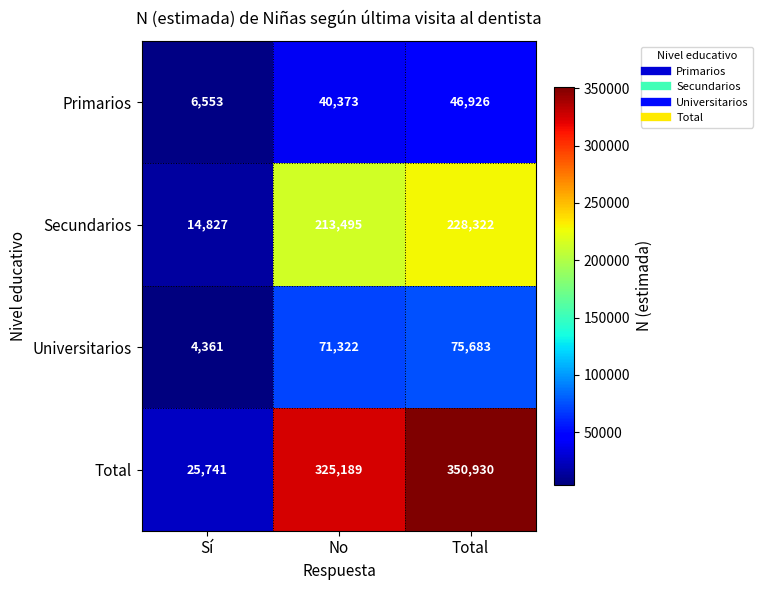

Reading left to right, transcribe all the data shown in this chart.

Primarios: 6553	40373	46926
Secundarios: 14827	213495	228322
Universitarios: 4361	71322	75683
Total: 25741	325189	350930